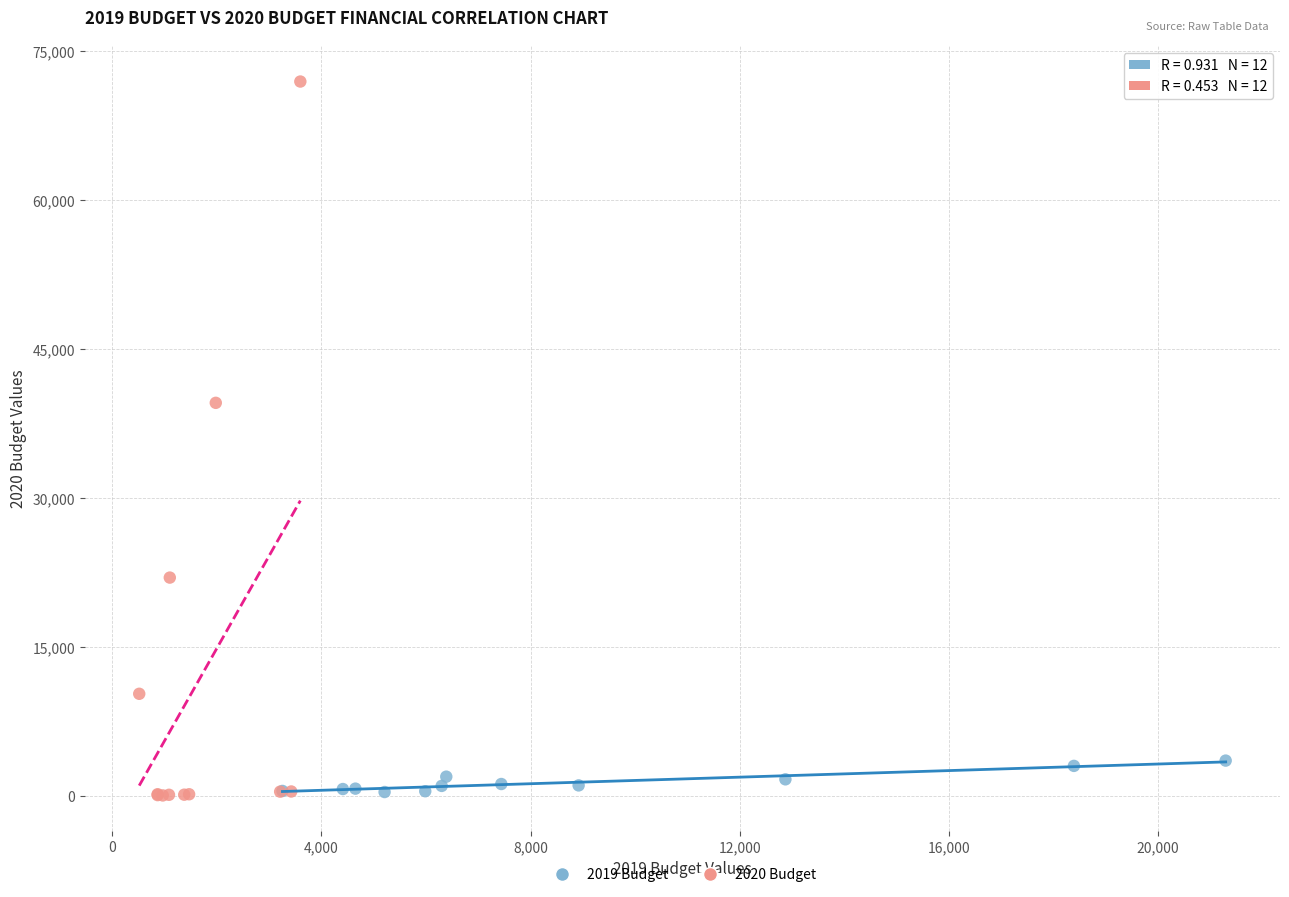

Which series has the largest Y range (max minus min)?

2020 Budget